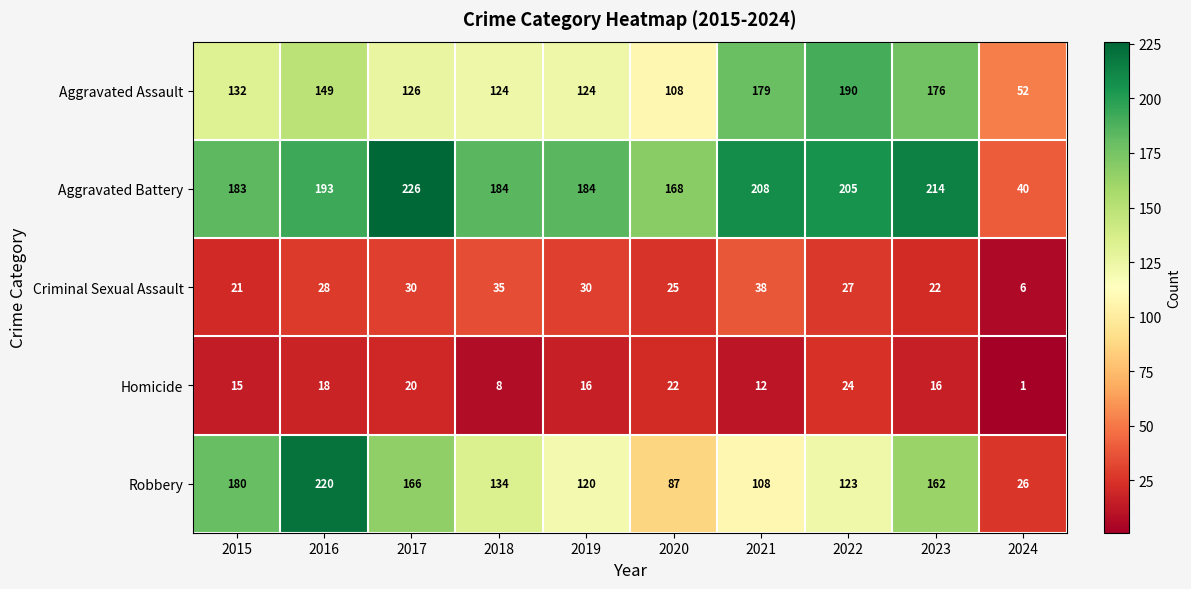

Count the number of data series in this chart.

5